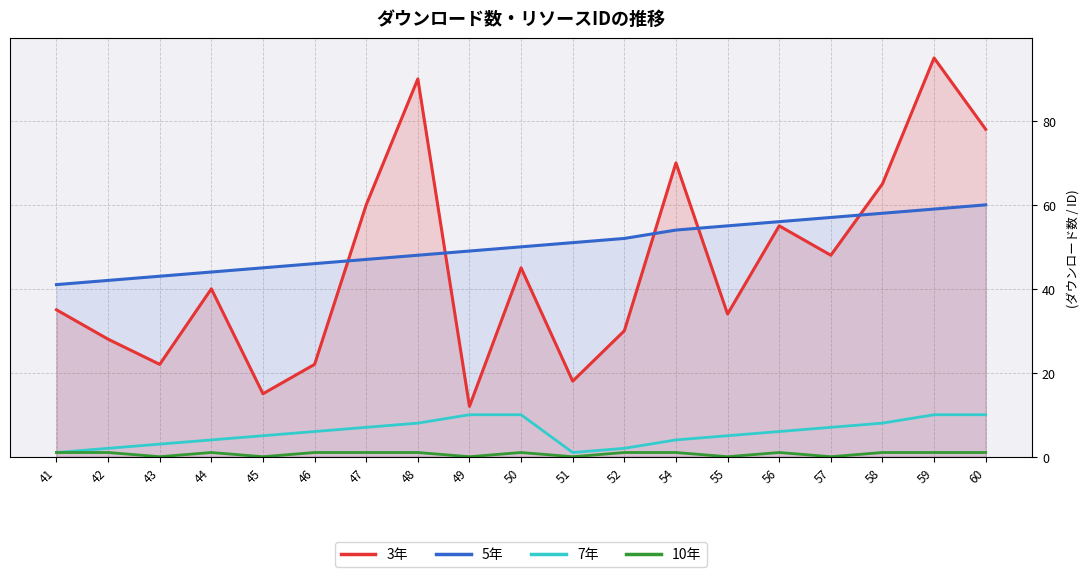

In 7年, how many points are lower than both neighbors (excluding endpoints)?

1